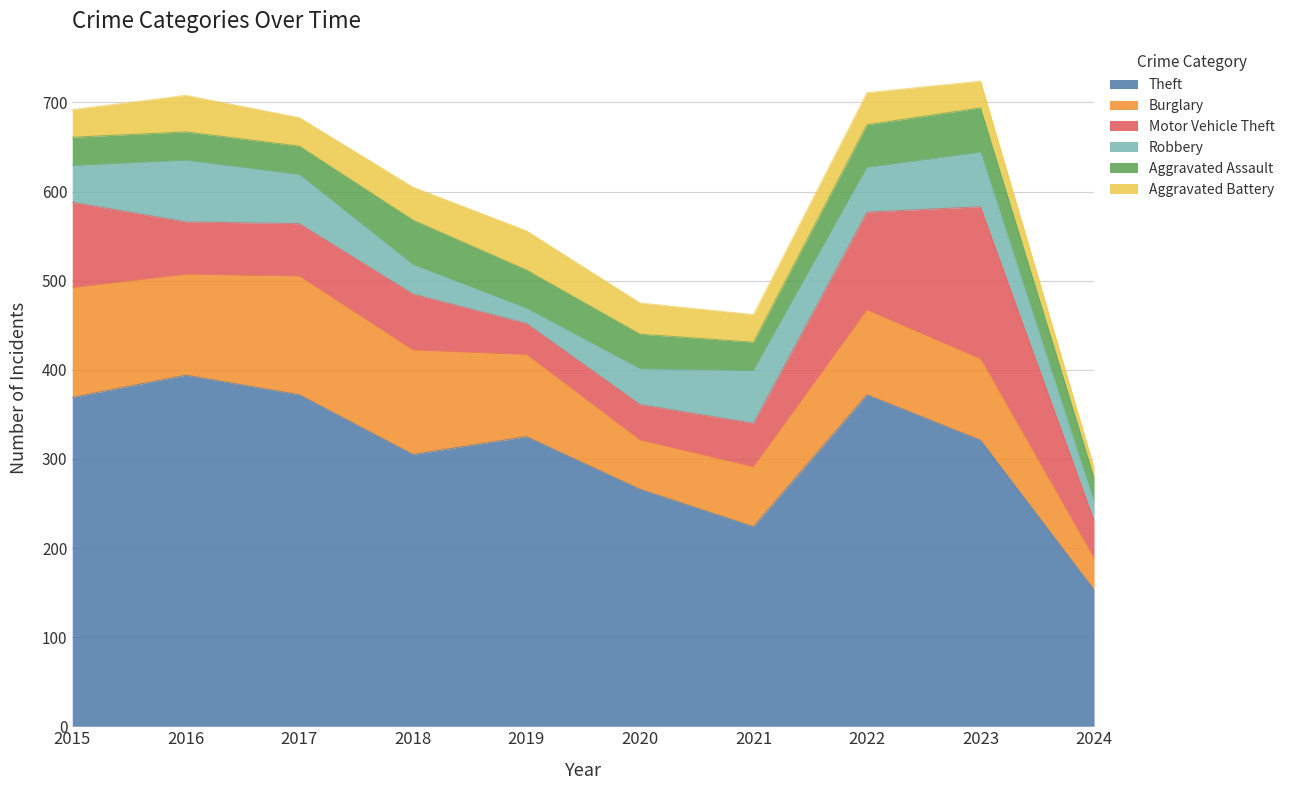

Which series ends up on top after the final intersection of Motor Vehicle Theft and Robbery?

Motor Vehicle Theft